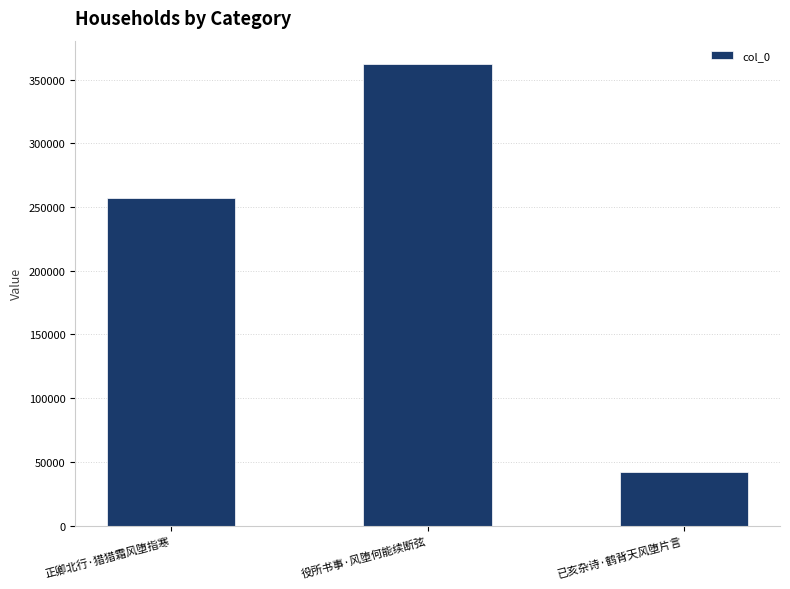

What is the label of the 3rd bar from the left?

已亥杂诗·鹤背天风堕片言